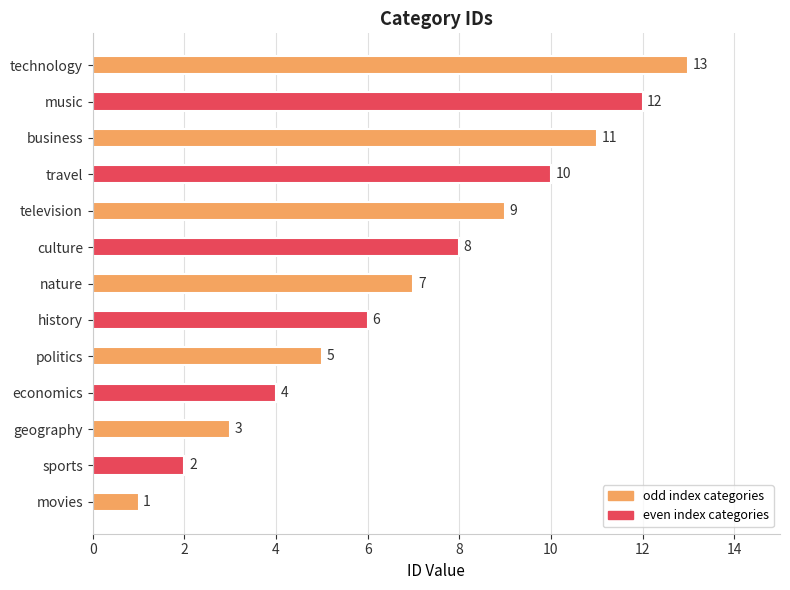

Rank the categories by value from highest to lowest.

technology, music, business, travel, television, culture, nature, history, politics, economics, geography, sports, movies